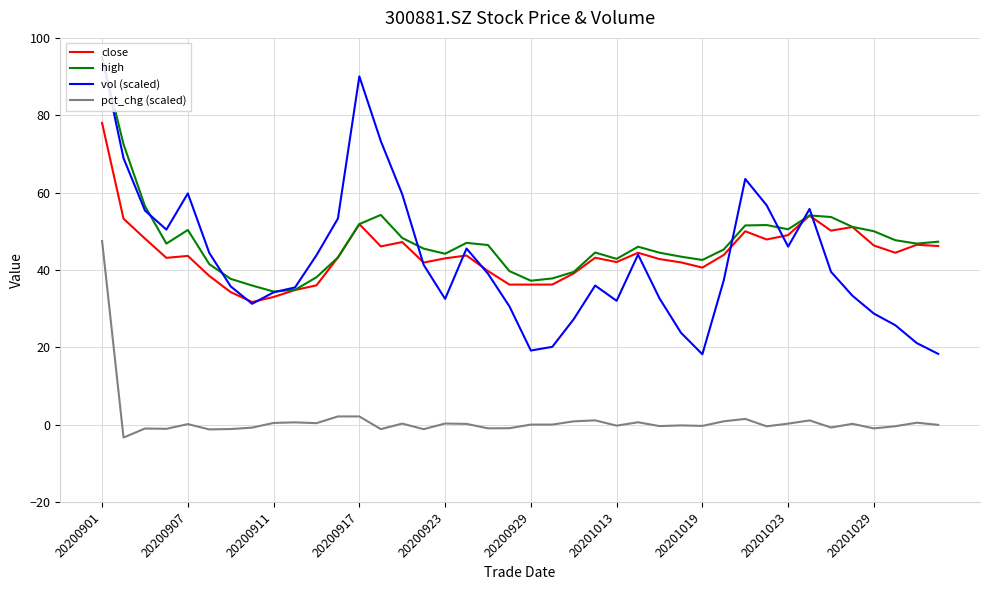

Rank the series by their maximum value, from lowest to highest.

pct_chg (scaled), close, high, vol (scaled)